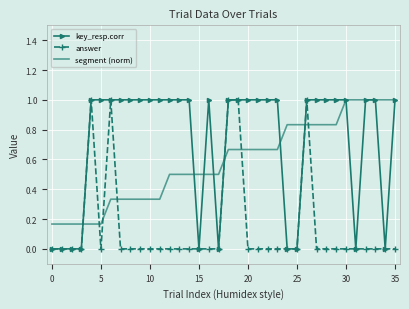

What is the highest value of the key_resp.corr series?

1.0